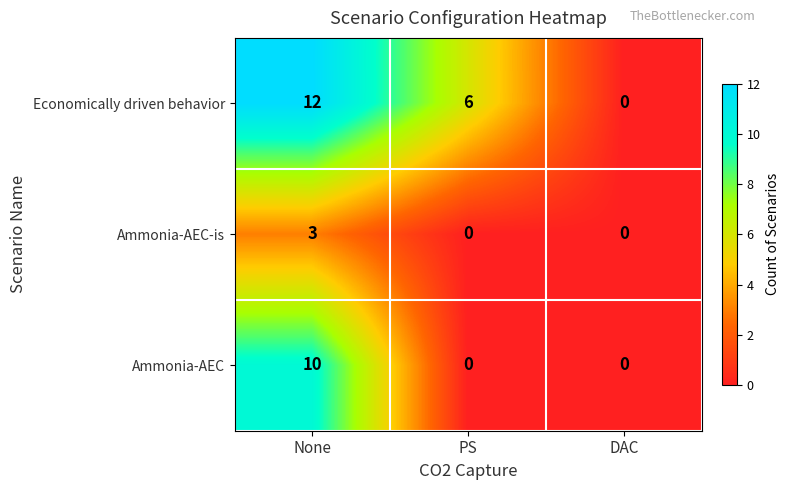

What is the sum of the Economically driven behavior values at DAC and PS?

6